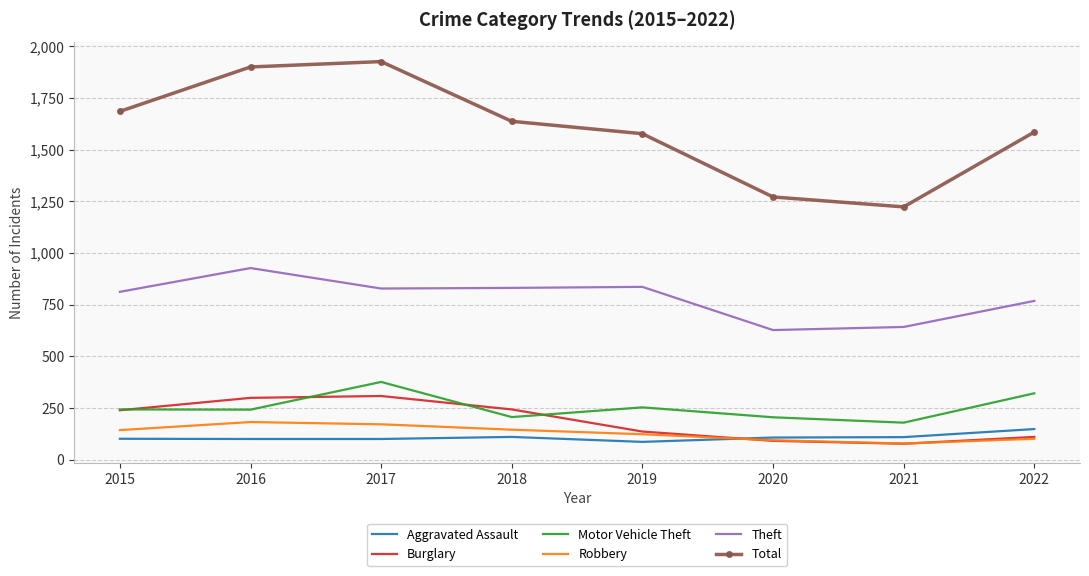

How many interior local valleys does the Theft series have?

2